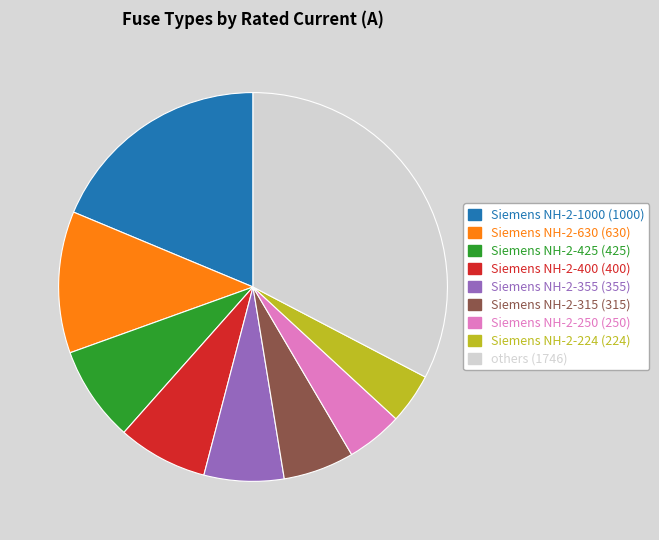

Is there any slice that represents more than half of the pie?

No